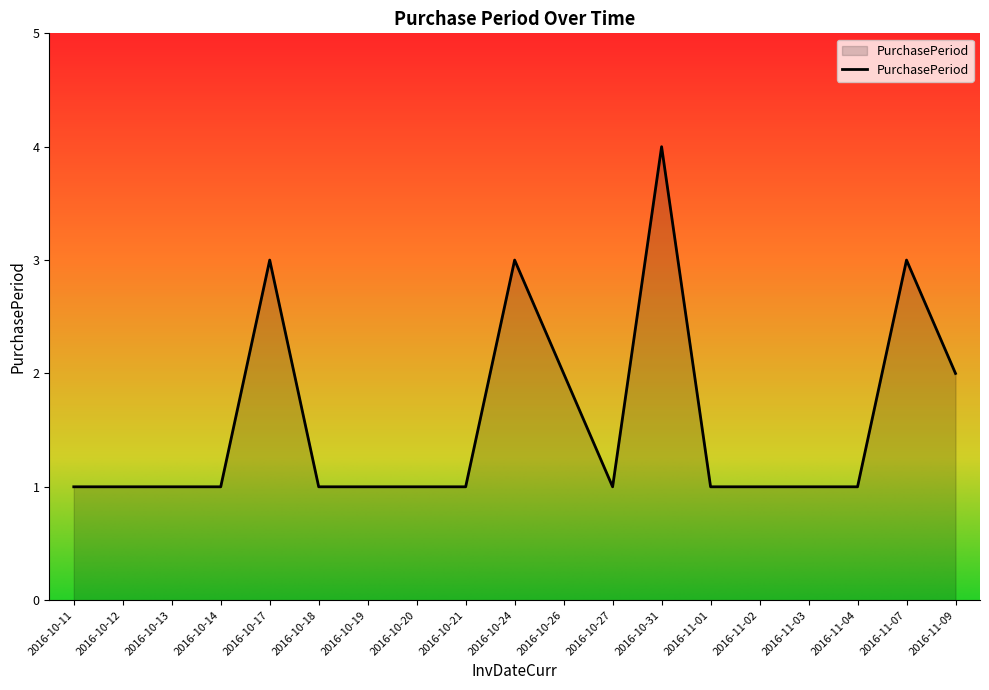

What position from the left is 2016-10-27?

12